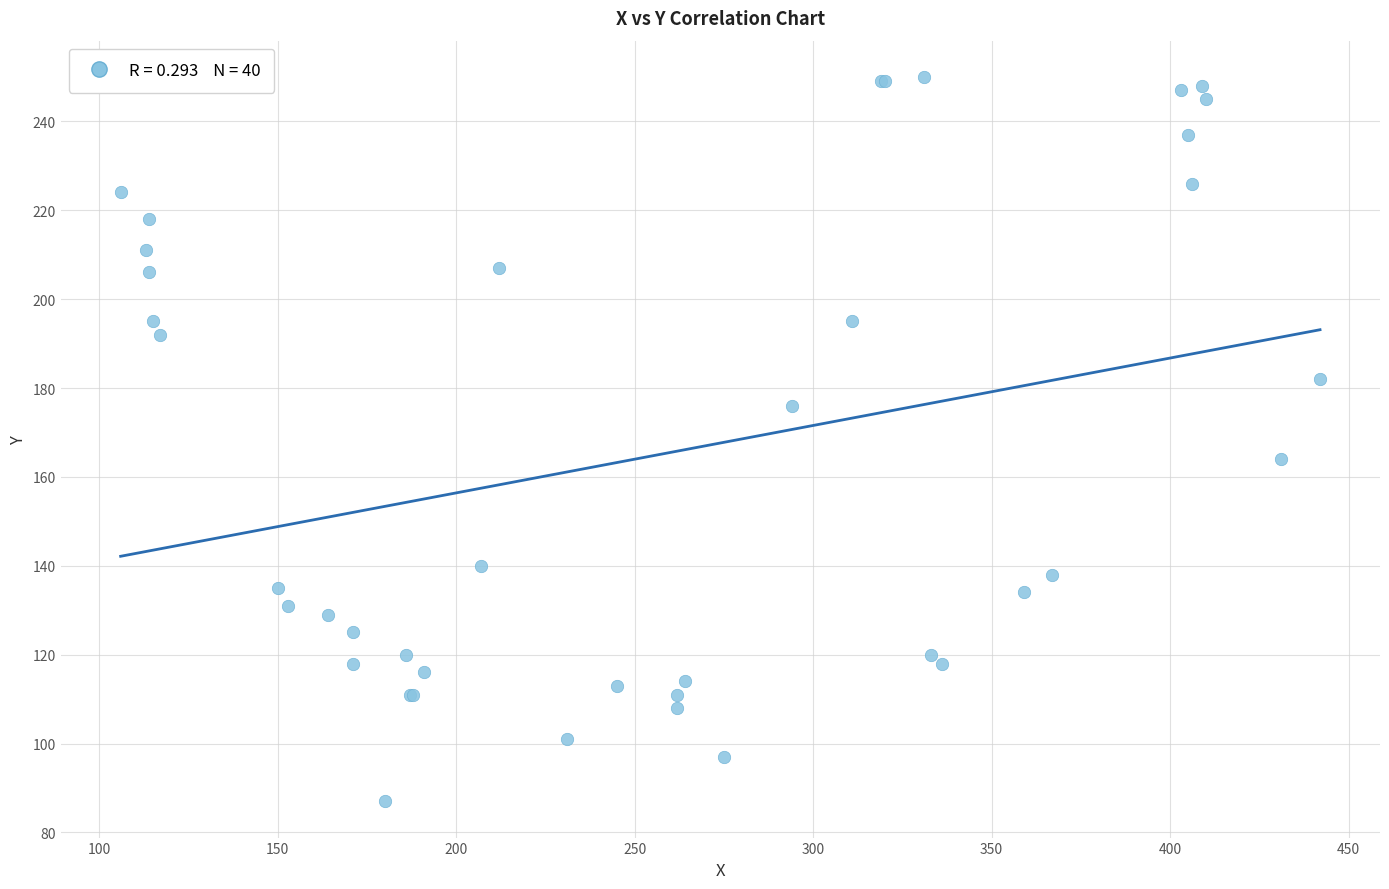

What Y value in the scatter plot is closest to 168?

164